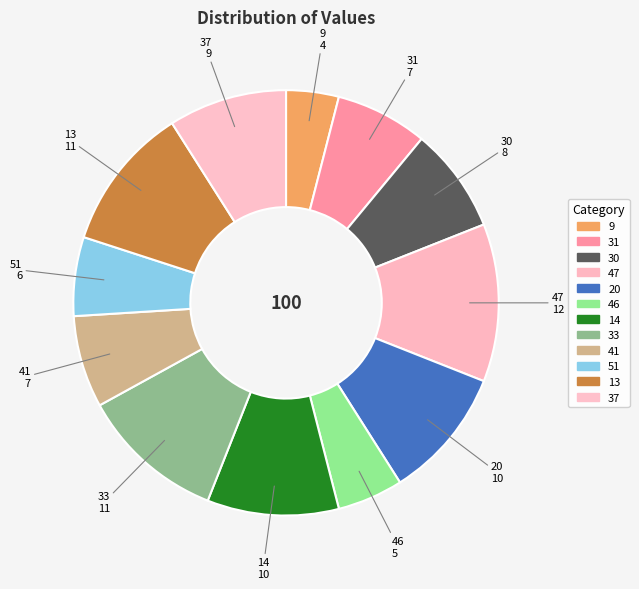

Combined, do 46 and 9 account for over 50%?

No